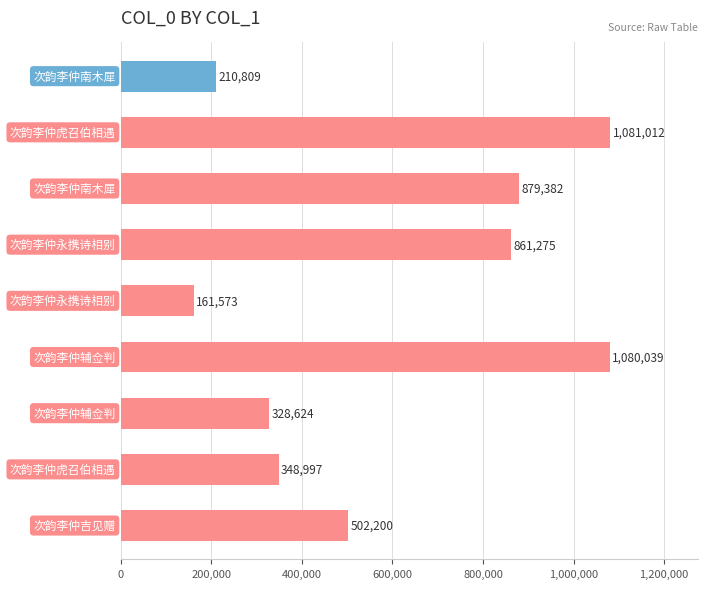

Are the bars horizontal?

Yes